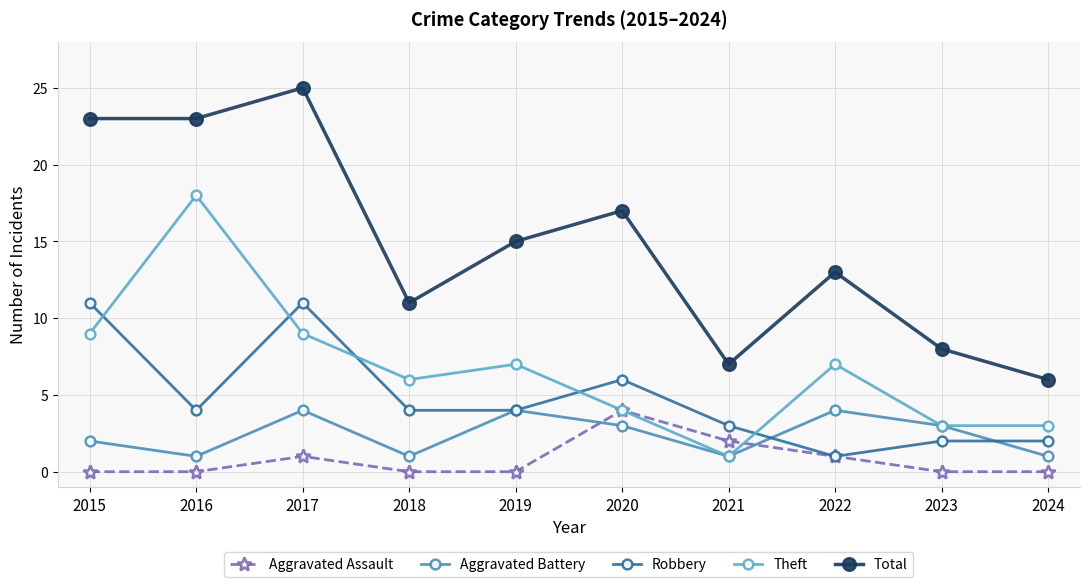

Which category has the highest value in the Total series?

2017